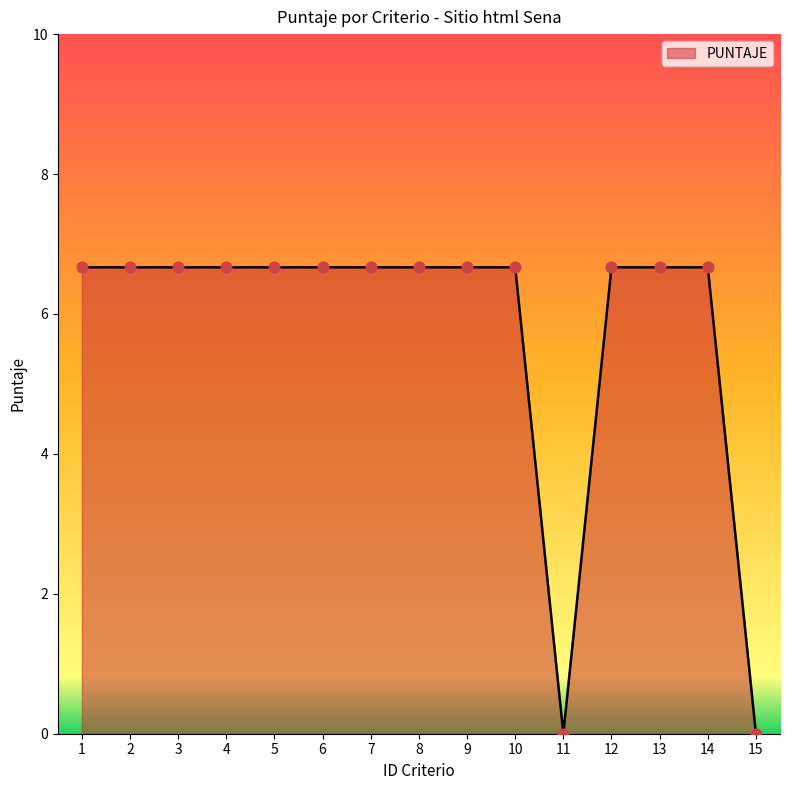

What is the ratio of the value at 6 to the value at 4?

1.0